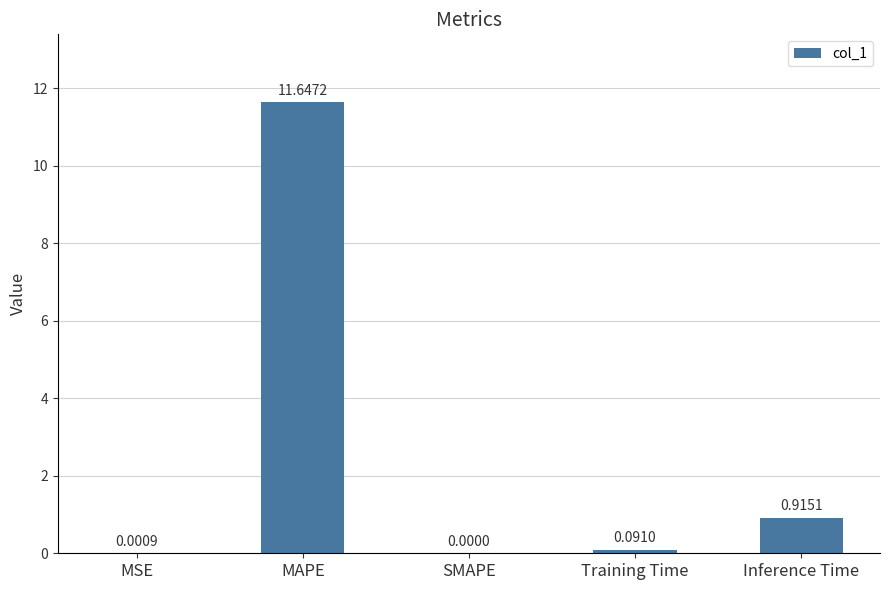

What is the sum of the values at MAPE and Training Time?

11.7